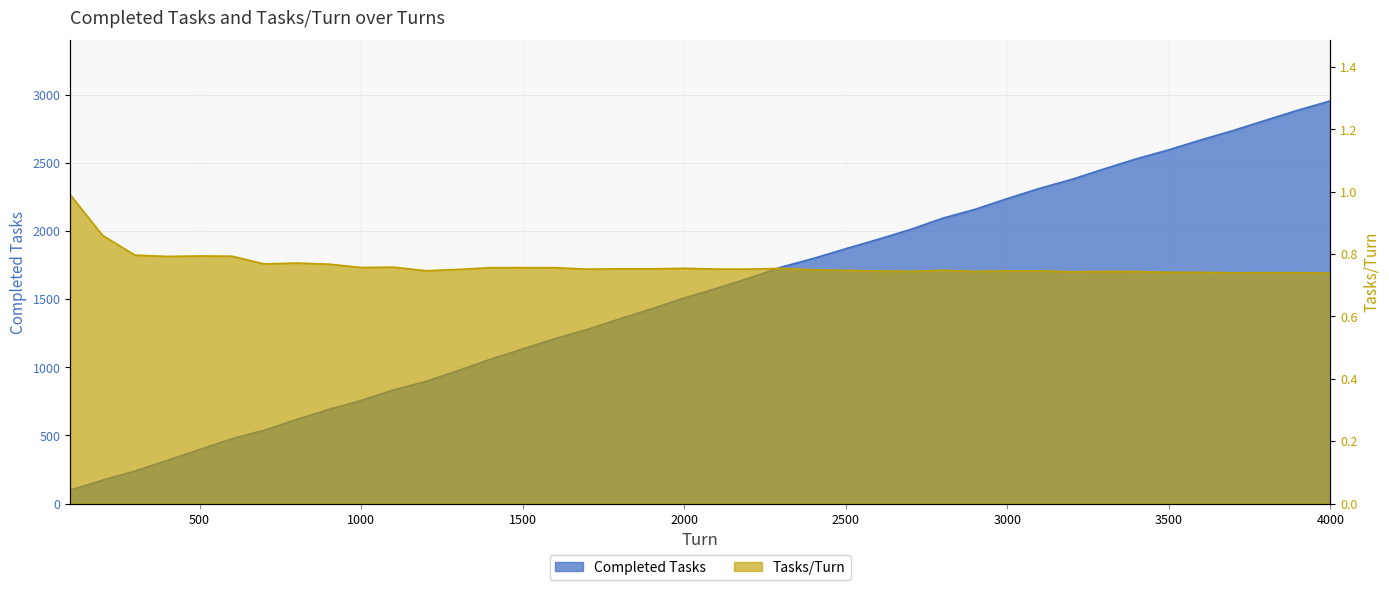

Is it true that Completed Tasks equals 132.0 at 800?

False